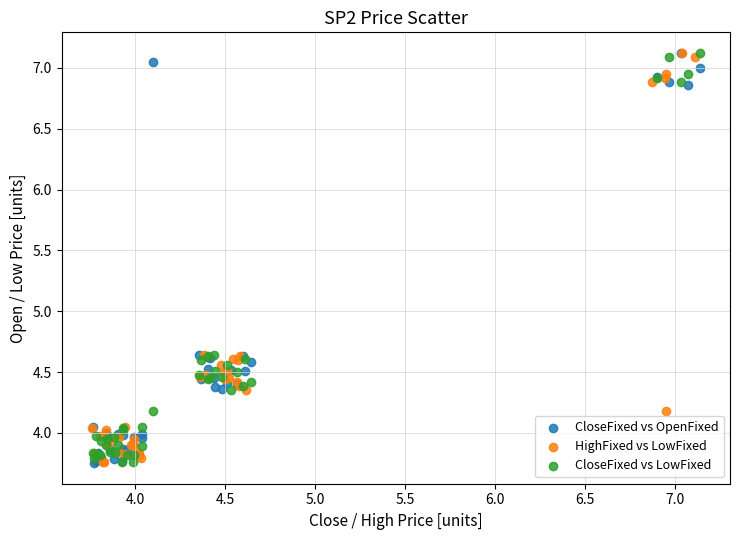

What are all the series names shown in the legend?

CloseFixed vs OpenFixed, HighFixed vs LowFixed, CloseFixed vs LowFixed